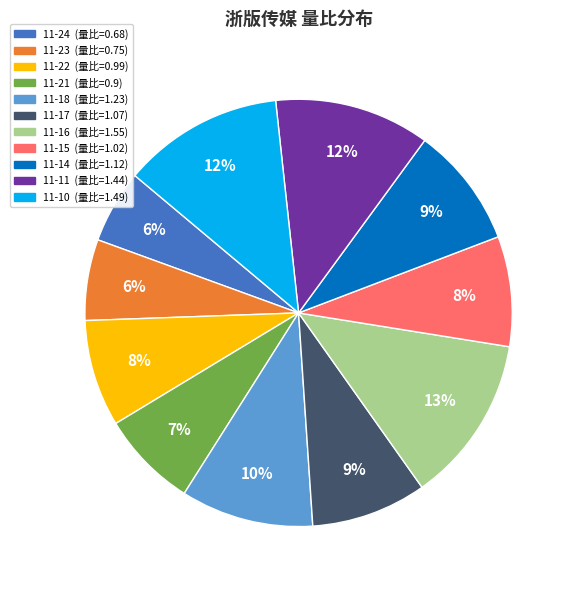

To the nearest percent, what is the difference between the largest and smallest slice percentages?

7%